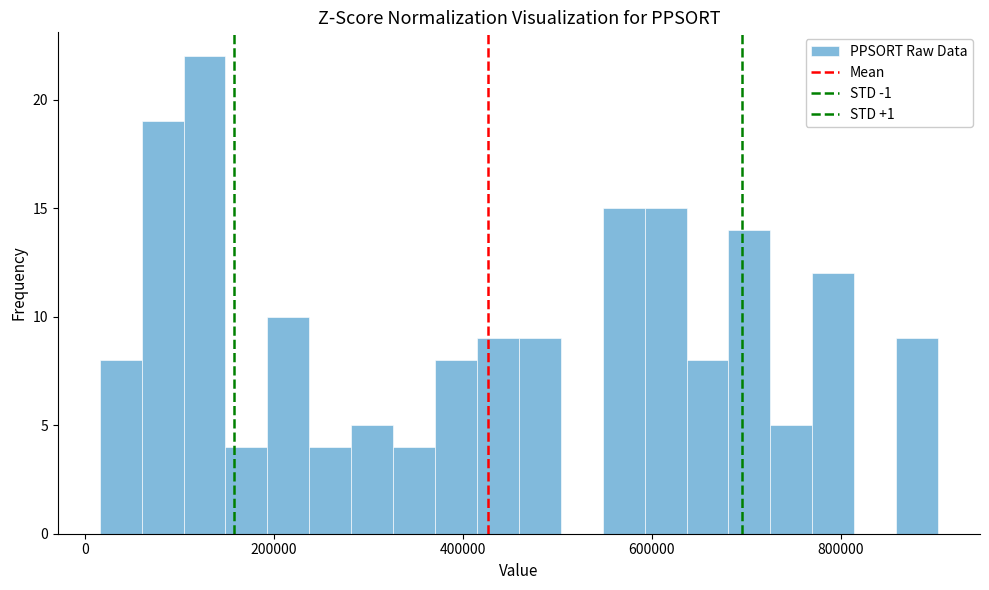

Around what value on the x-axis is the tallest bar? Give the approximate position of its centre, as read against the axis.

120000